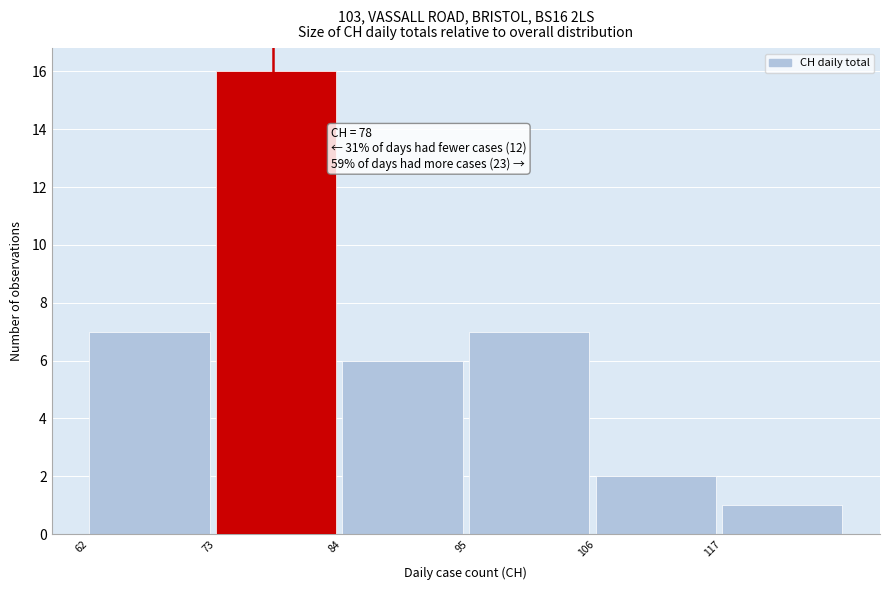

Which range on the x-axis has the tallest bar?

73 to 84